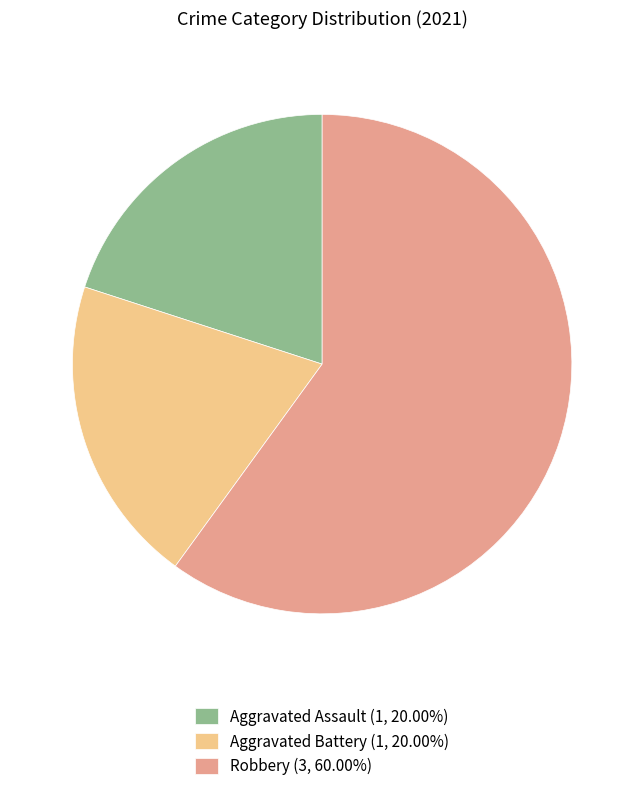

Is the sum of Aggravated Assault (1, 20.00%) and Aggravated Battery (1, 20.00%) greater than half?

No